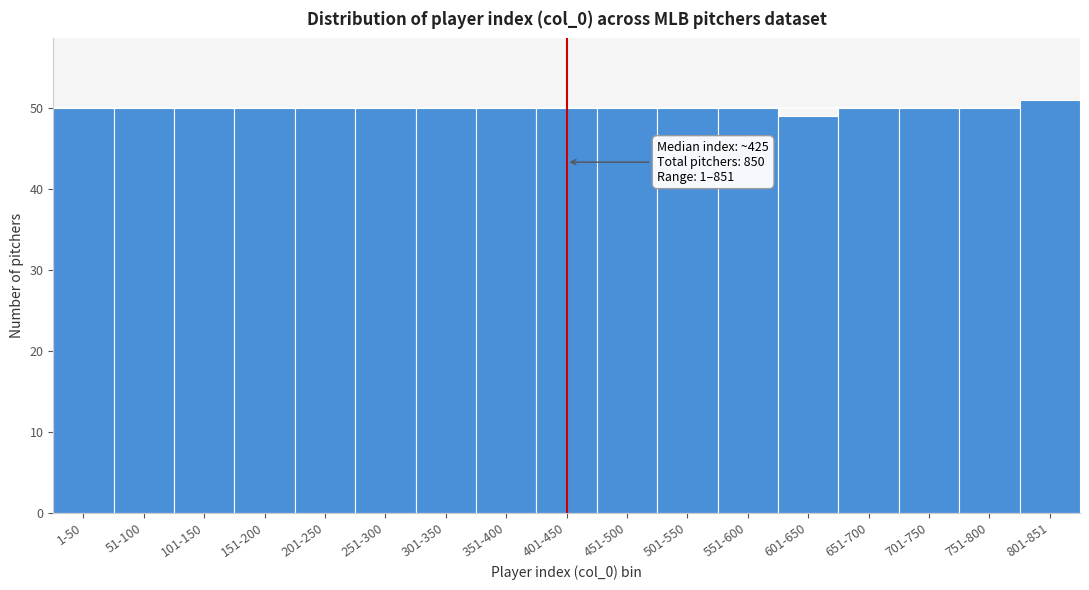

Reading left to right, extract all data points from this chart.

1-50=50	51-100=50	101-150=50	151-200=50	201-250=50	251-300=50	301-350=50	351-400=50	401-450=50	451-500=50	501-550=50	551-600=50	601-650=49	651-700=50	701-750=50	751-800=50	801-851=51